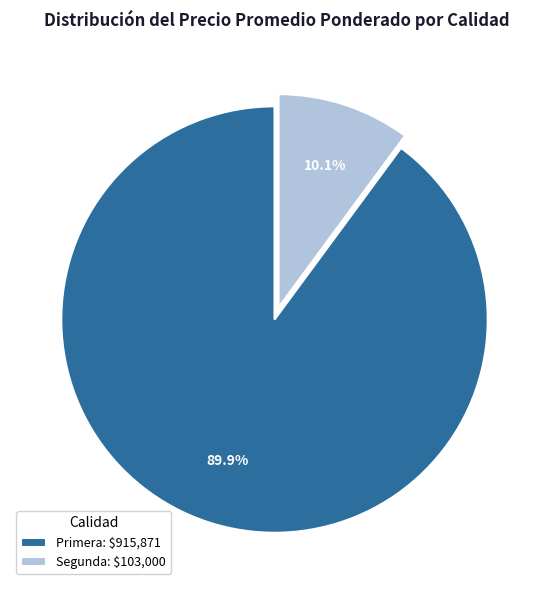

Is there any slice that represents more than half of the pie?

Yes